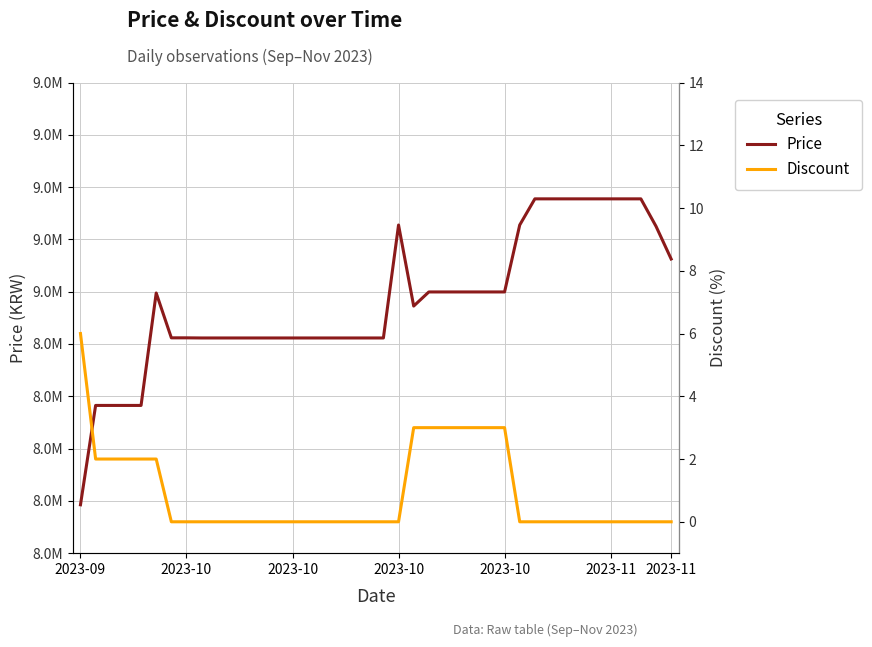

Is it true that Discount equals 0 at 16?

True